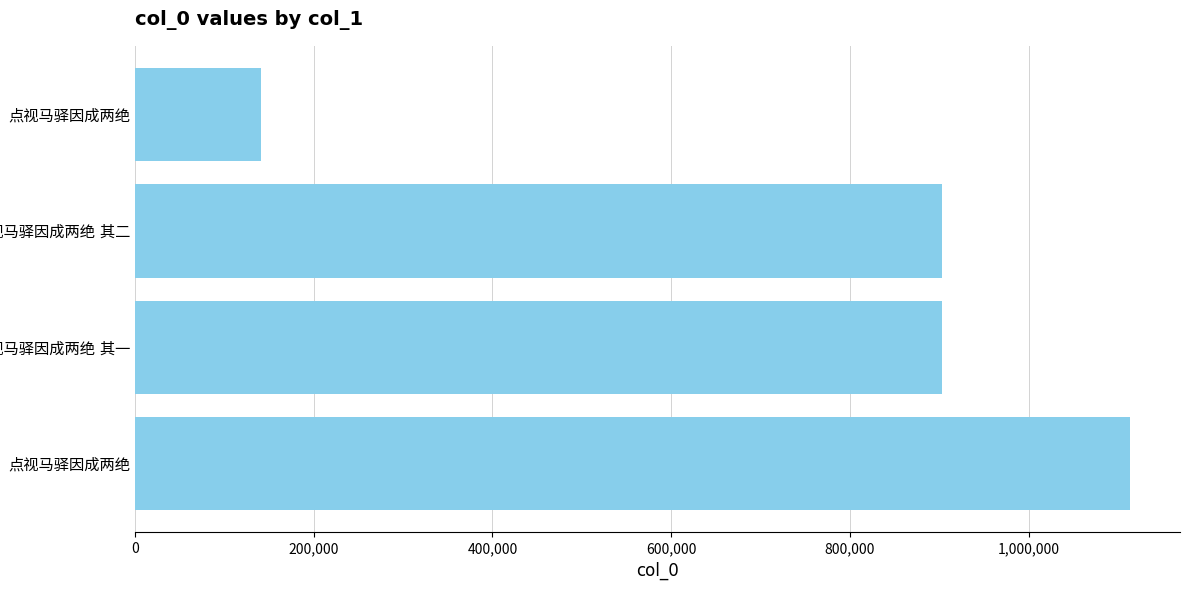

How many bars are there in total?

4